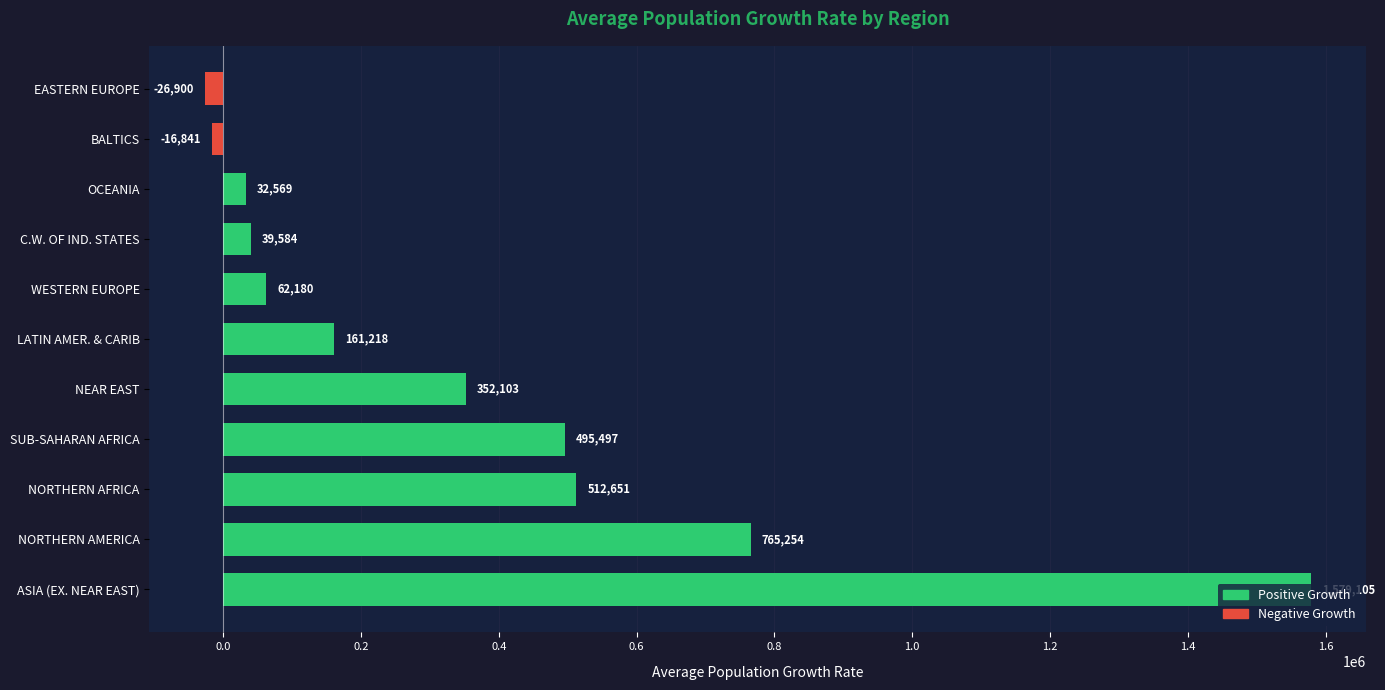

The chart shows a value of 62180.2 at WESTERN EUROPE. True or false?

True